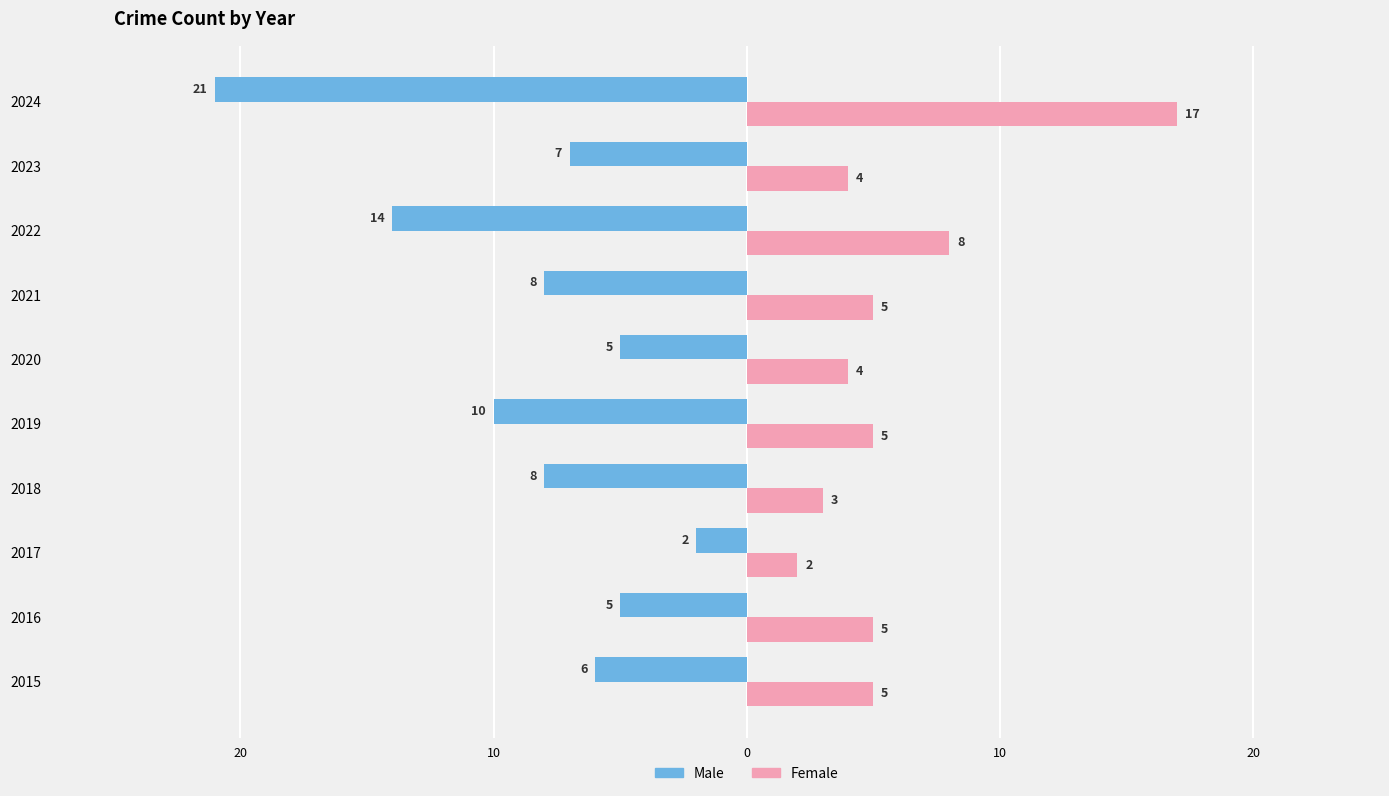

What are all the series names shown in the legend?

Male, Female